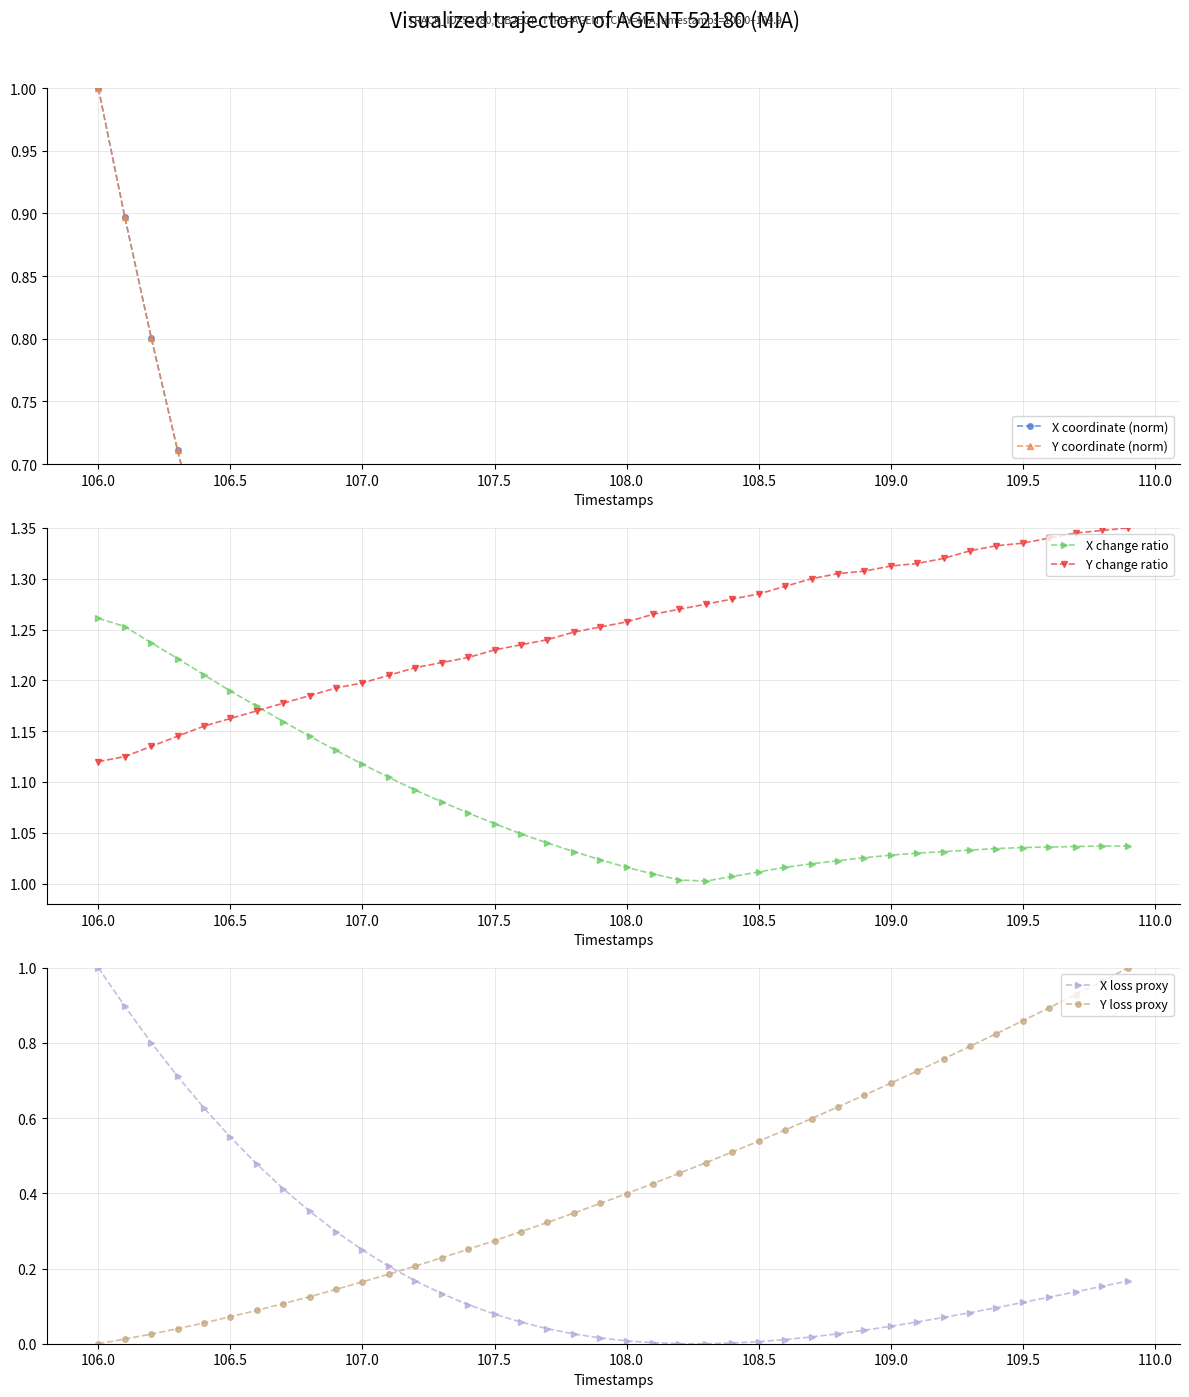

After their last crossing, which series has the higher values: X change ratio or Y change ratio?

Y change ratio